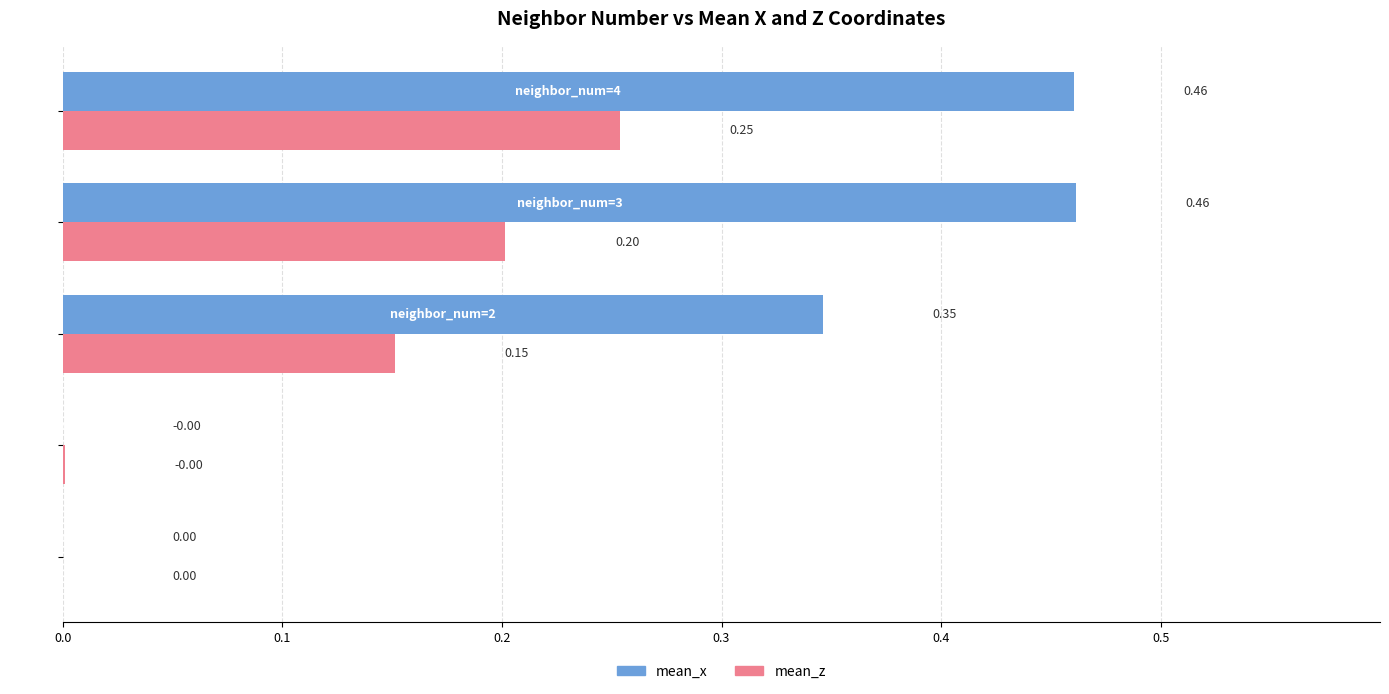

How many values in the mean_x series exceed 0?

4